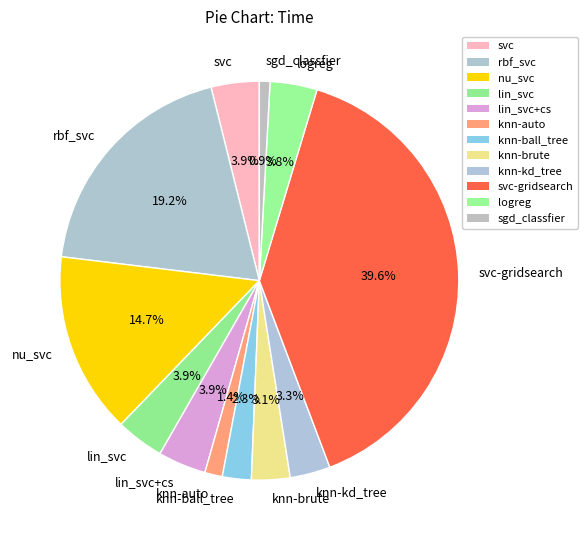

How many segments does this pie chart have?

12